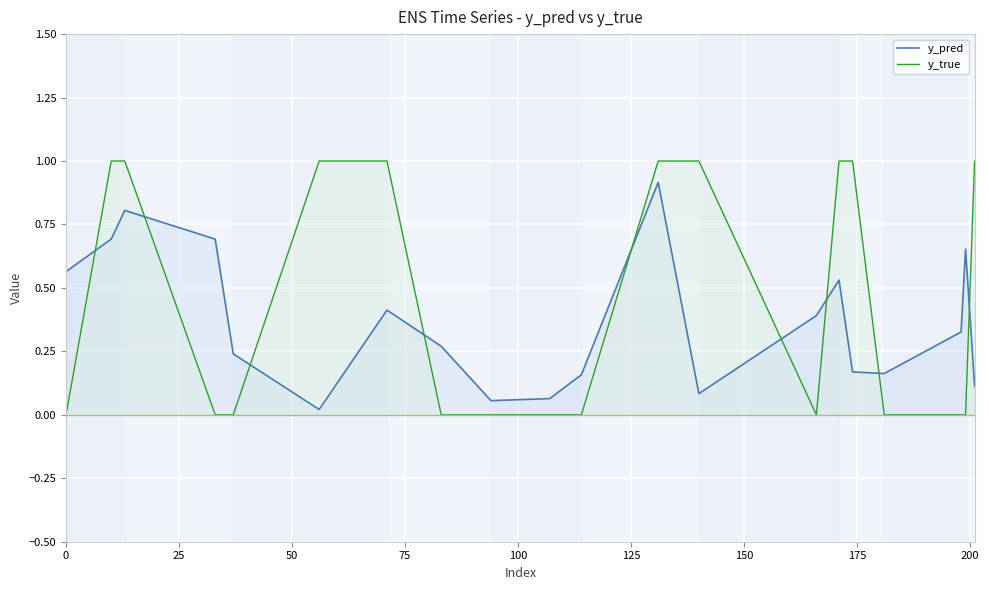

What is the difference between the maximum and minimum values in the y_true series?

1.0